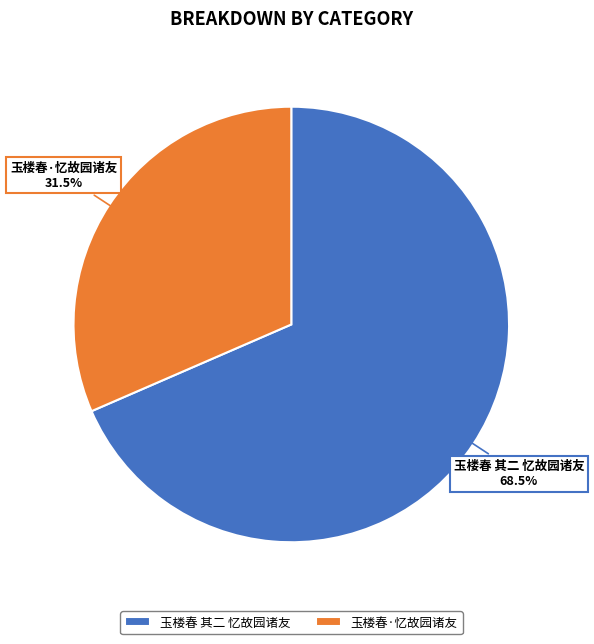

To the nearest percent, what is the average slice percentage?

50%